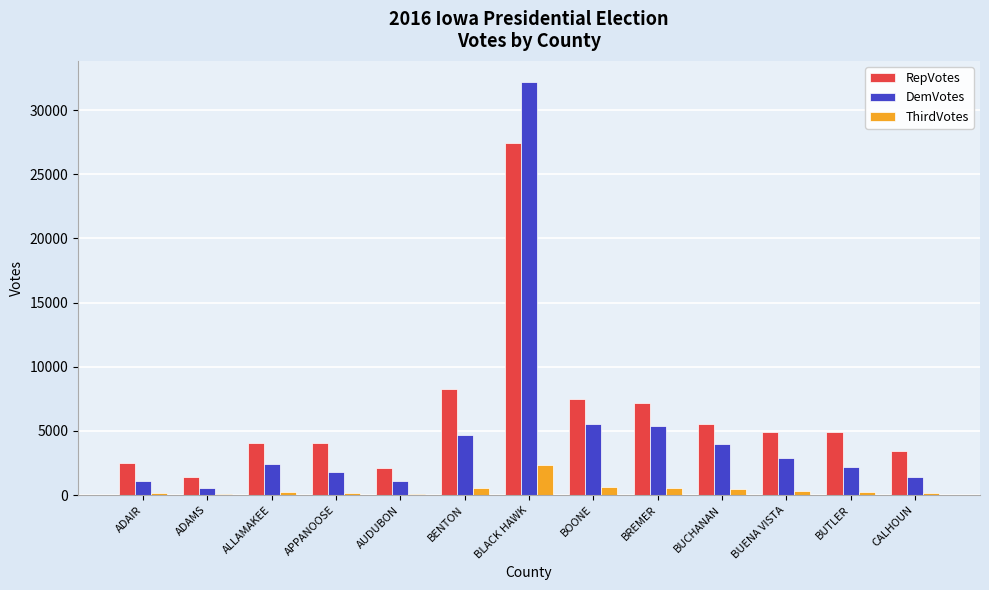

What is the sum of all ThirdVotes values?

5947